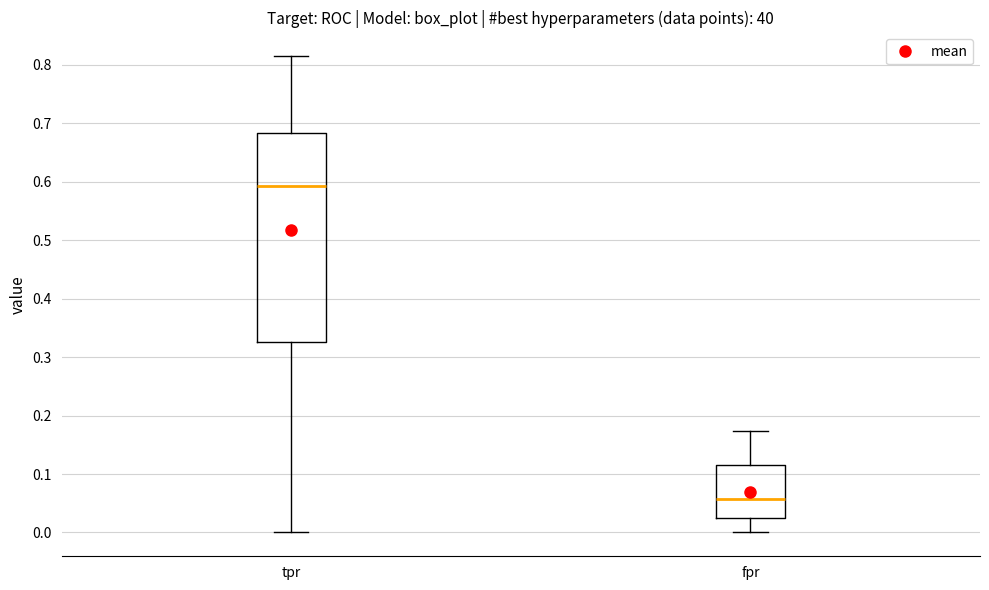

Comparing the boxes themselves (not the whiskers), which one is the tallest?

tpr